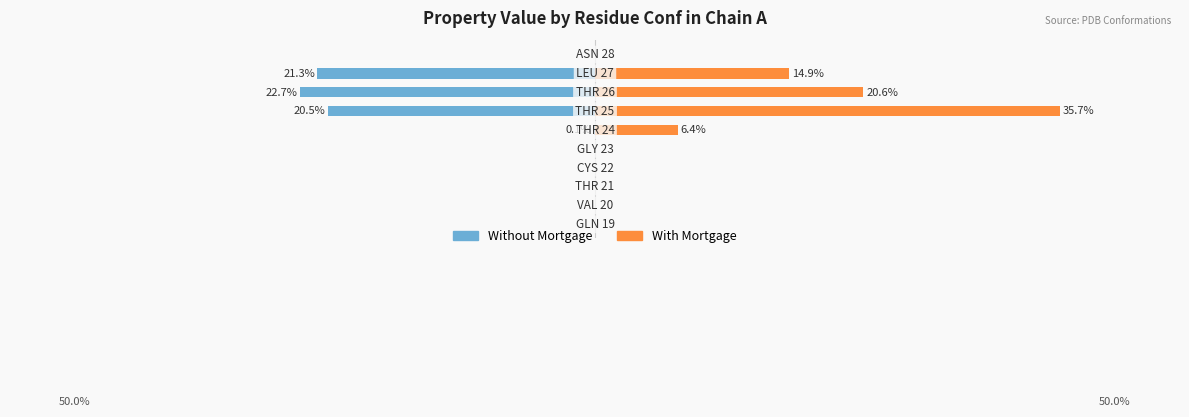

True or false: With Mortgage has a value of 0.2 at −0.3.

False